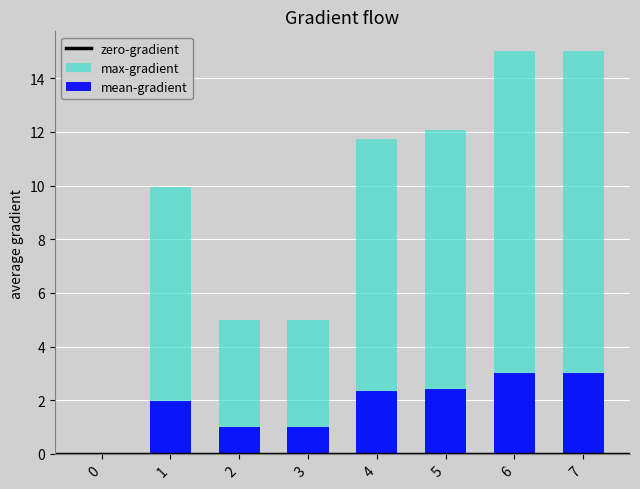

How many categories are shown in the chart?

8